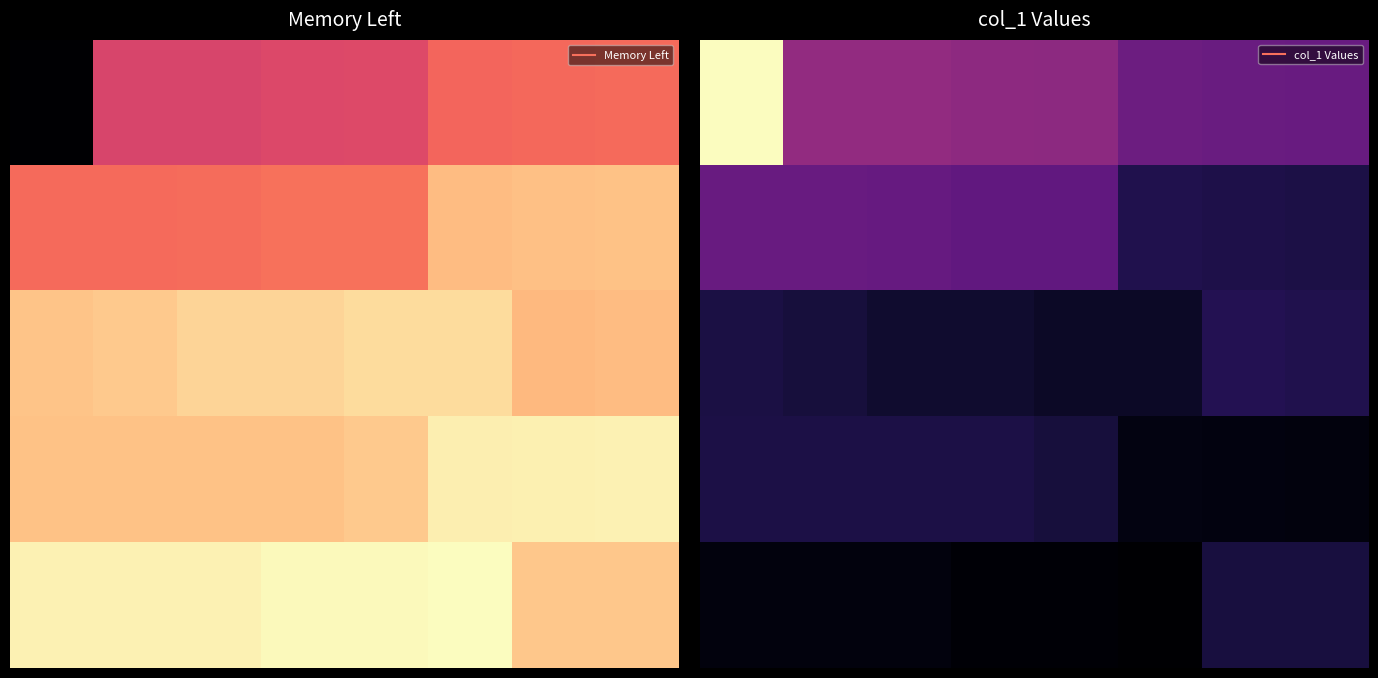

Which has a higher value, 6 or 7?

6